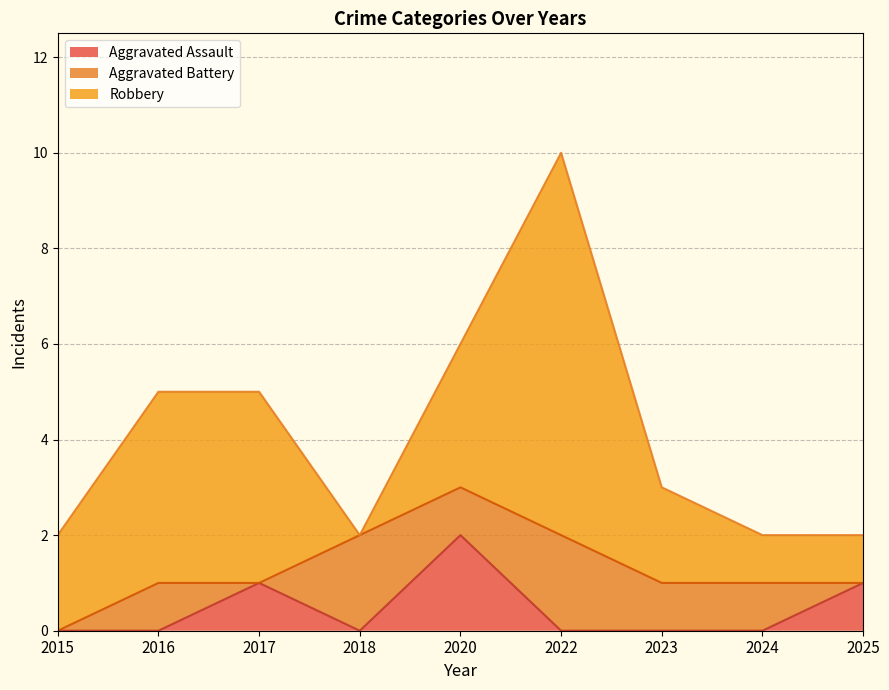

The Aggravated Battery series shows 0 at 2025. True or false?

True